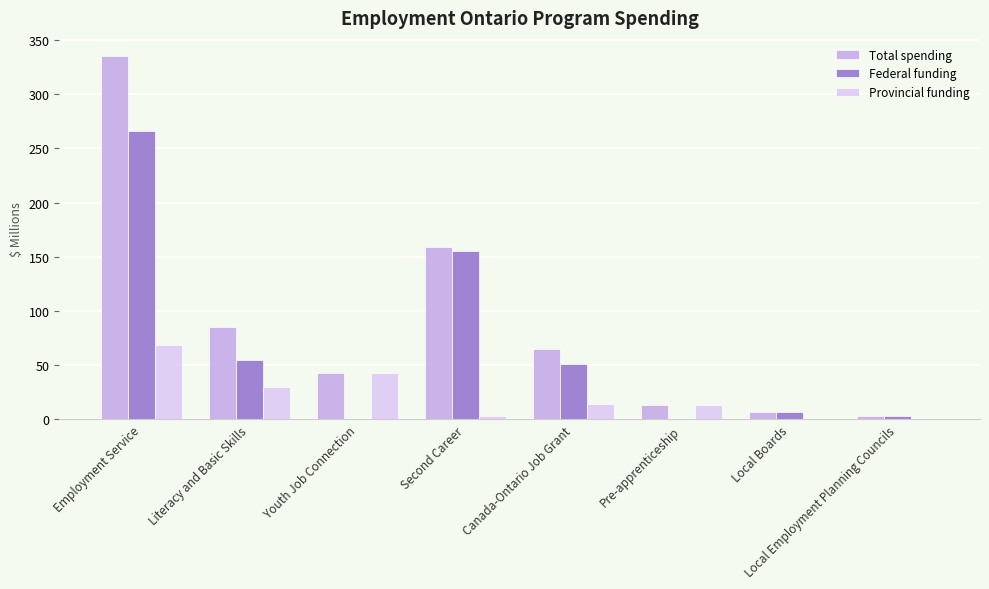

What is the value of the Provincial funding bar at the 3rd from the left?

42.6